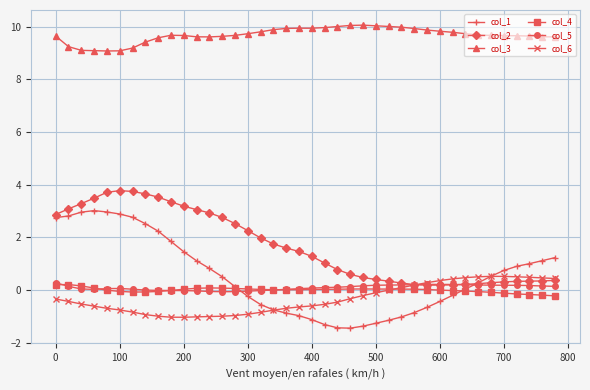

What is the average value of the col_1 series?

0.5